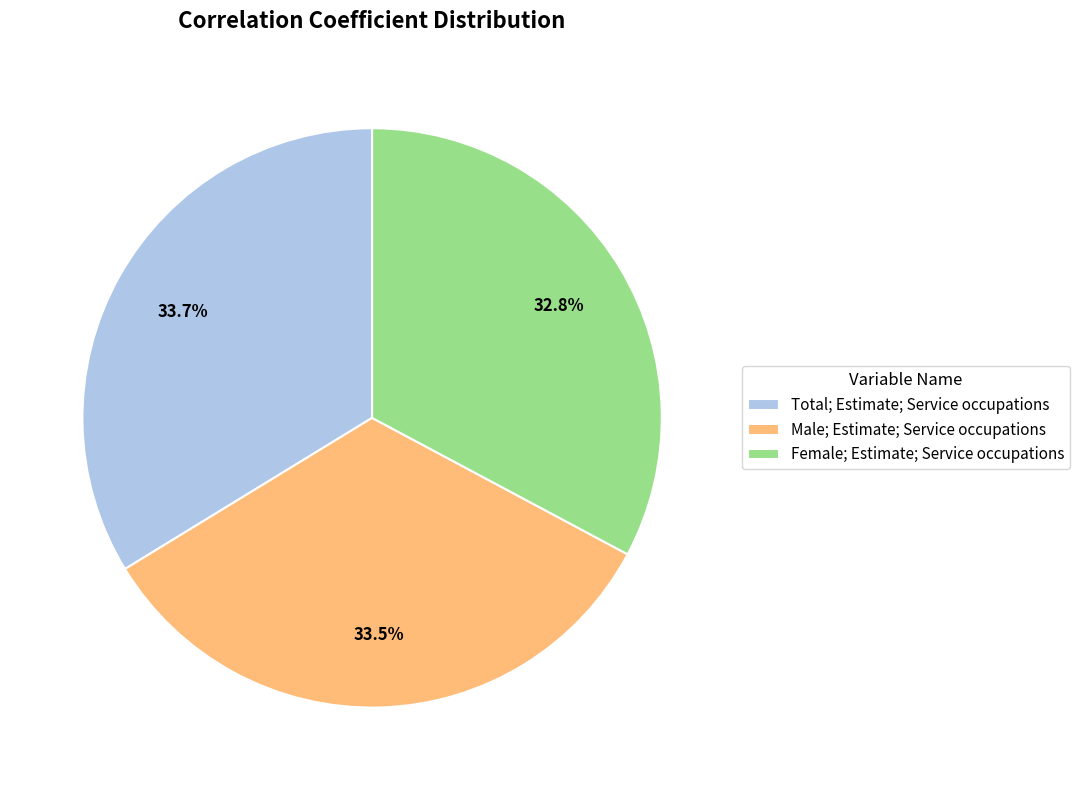

Does Total; Estimate; Service occupations account for over 50% of the chart?

No